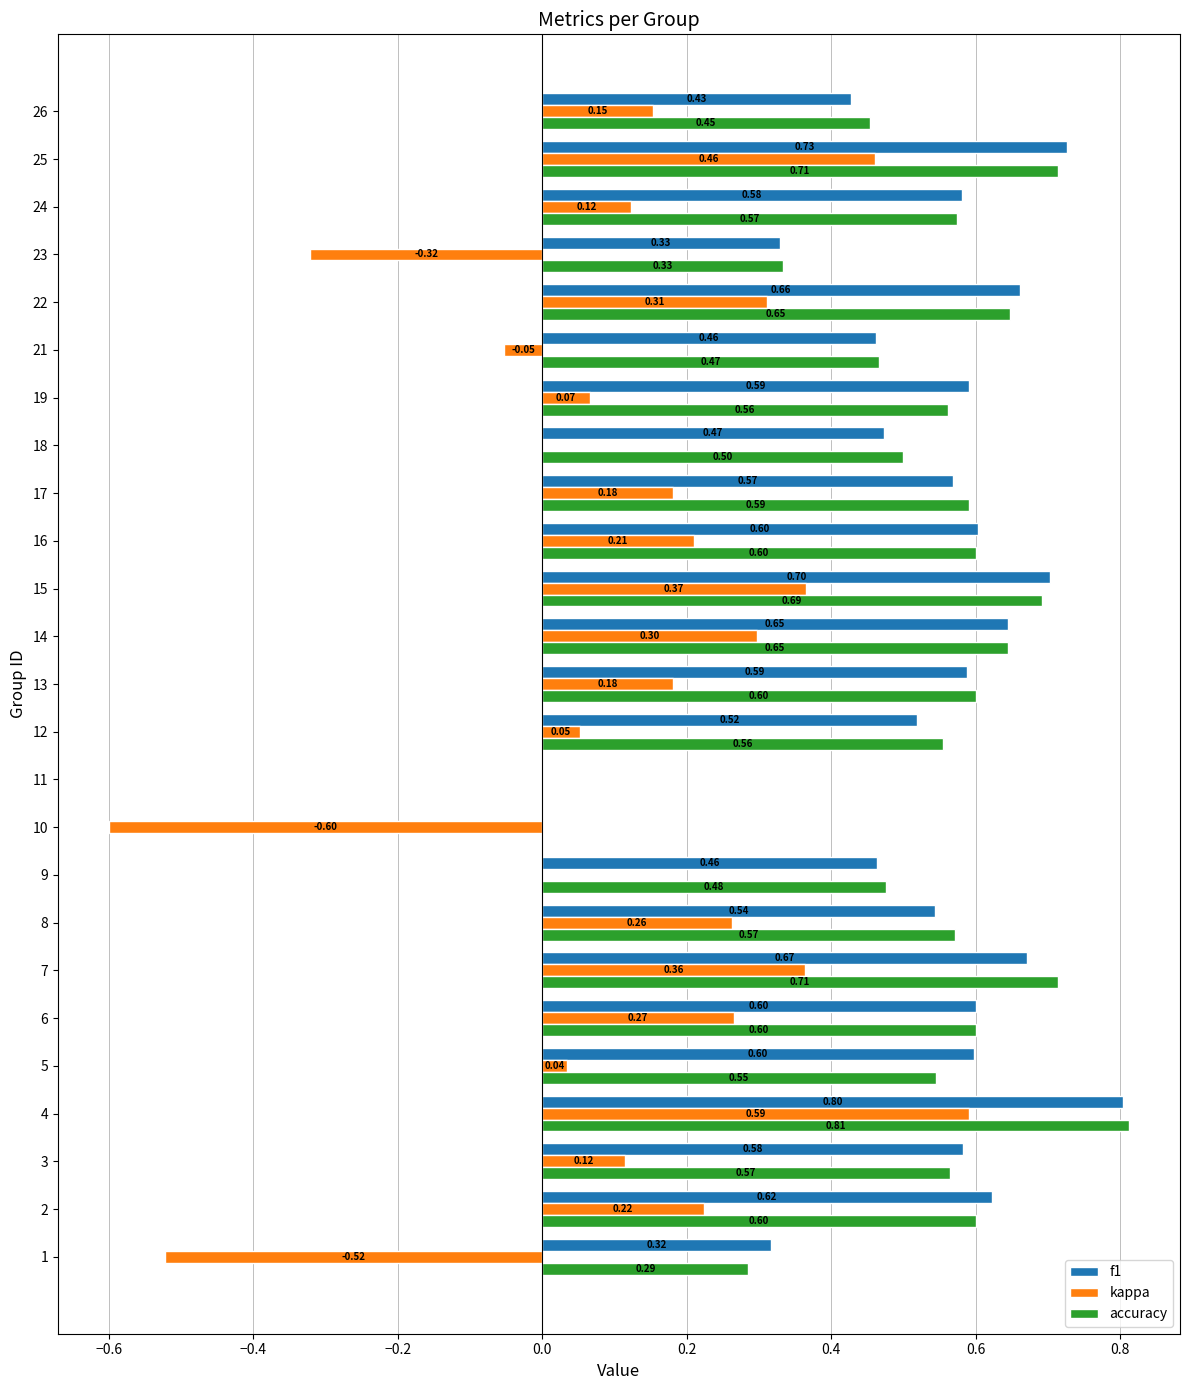

Which series changed the most between 3 and 14?

kappa